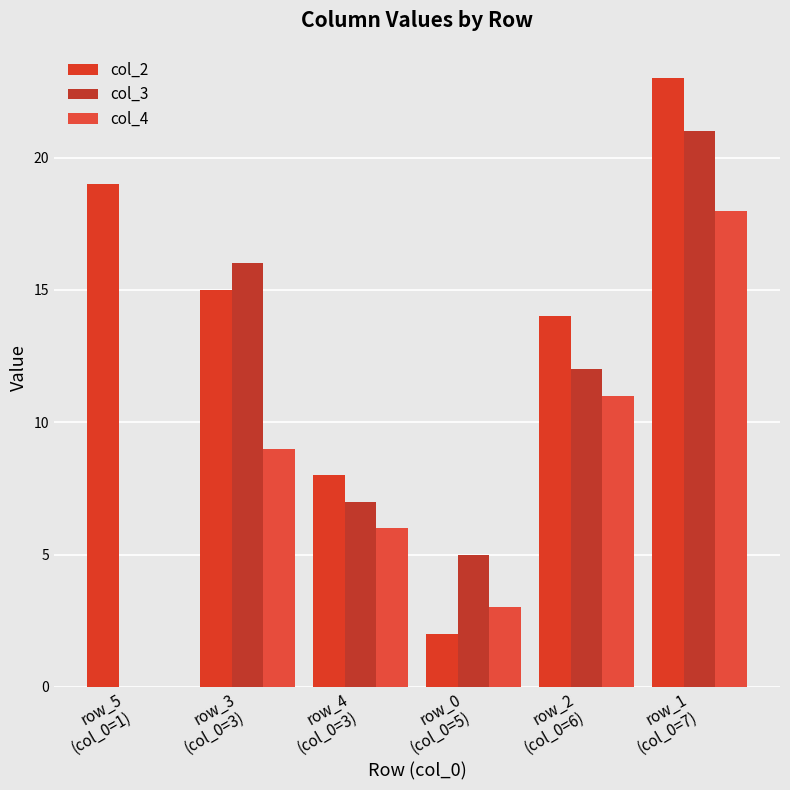

Reading right to left, extract all data points from this chart.

col_2: row_1
(col_0=7)=23	row_2
(col_0=6)=14	row_0
(col_0=5)=2	row_4
(col_0=3)=8	row_3
(col_0=3)=15	row_5
(col_0=1)=19
col_3: row_1
(col_0=7)=21	row_2
(col_0=6)=12	row_0
(col_0=5)=5	row_4
(col_0=3)=7	row_3
(col_0=3)=16	row_5
(col_0=1)=0
col_4: row_1
(col_0=7)=18	row_2
(col_0=6)=11	row_0
(col_0=5)=3	row_4
(col_0=3)=6	row_3
(col_0=3)=9	row_5
(col_0=1)=0